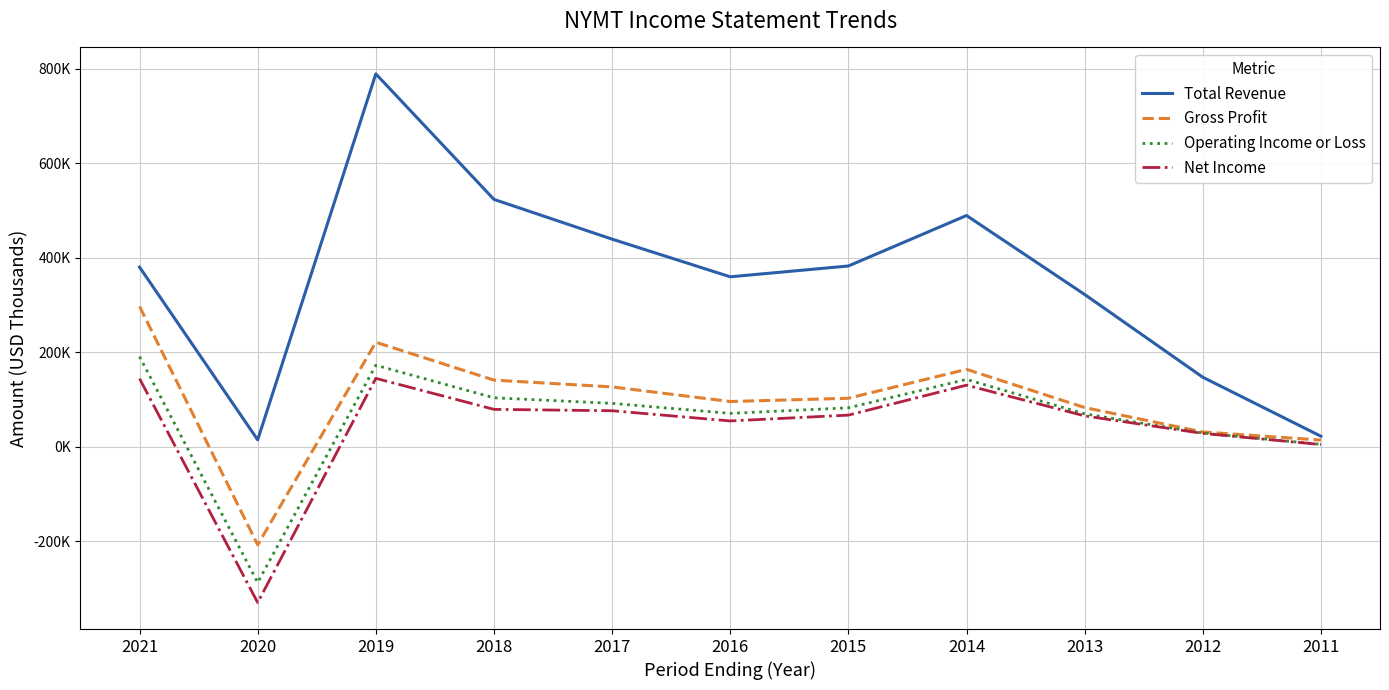

True or false: Total Revenue and Gross Profit intersect in this chart.

False